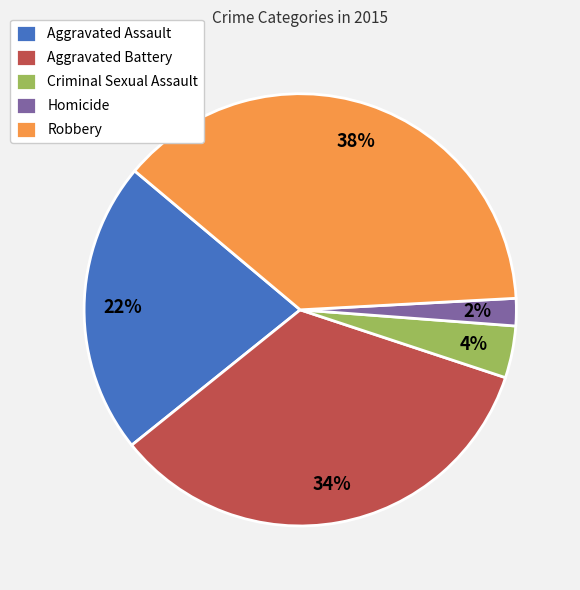

The Aggravated Assault slice represents 22% of the pie. True or false?

True